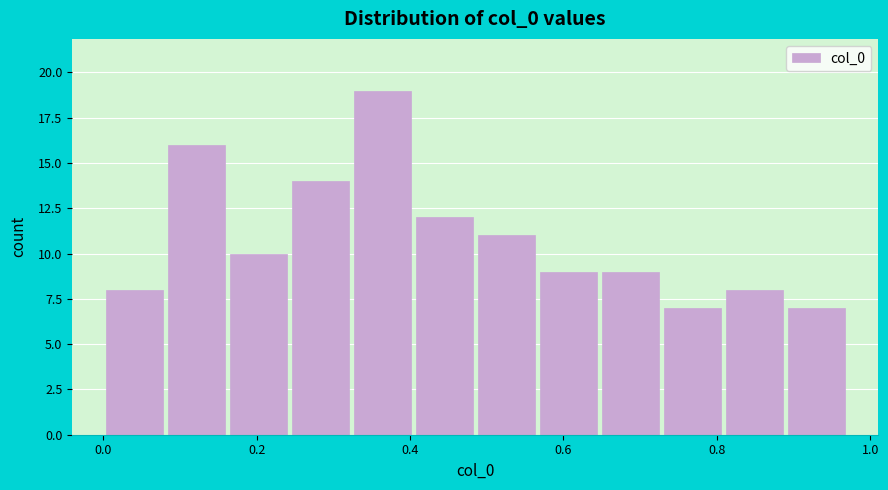

Reading left to right, list every bar in this chart as the range it spans on the x-axis followed by its height. Neither the bar edges nor the heights are printed on the chart, so give them approximately, as read against the axes.

0.00 to 0.08: 8
0.08 to 0.16: 16
0.16 to 0.24: 10
0.24 to 0.32: 14
0.32 to 0.40: 19
0.40 to 0.48: 12
0.48 to 0.56: 11
0.56 to 0.64: 9
0.64 to 0.72: 9
0.72 to 0.80: 7
0.80 to 0.88: 8
0.88 to 0.98: 7